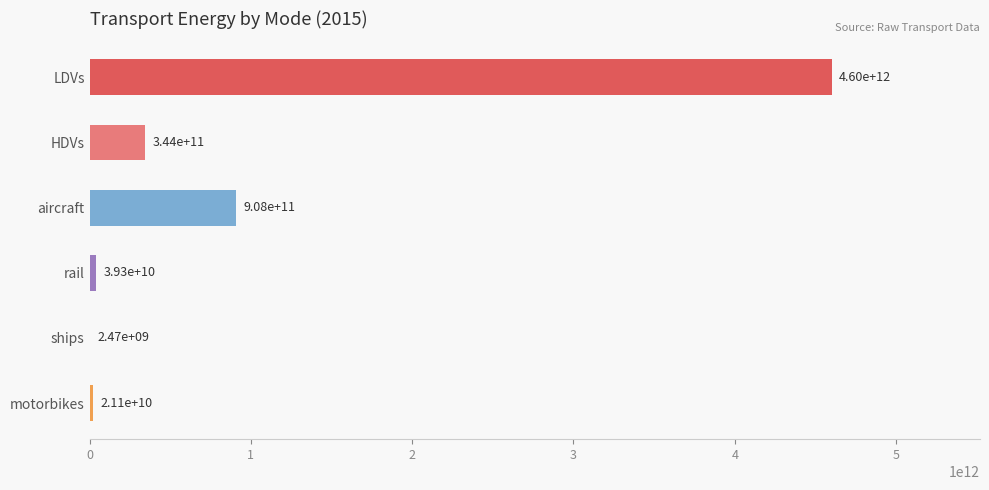

Read the aircraft value at LDVs.

908427338000.0